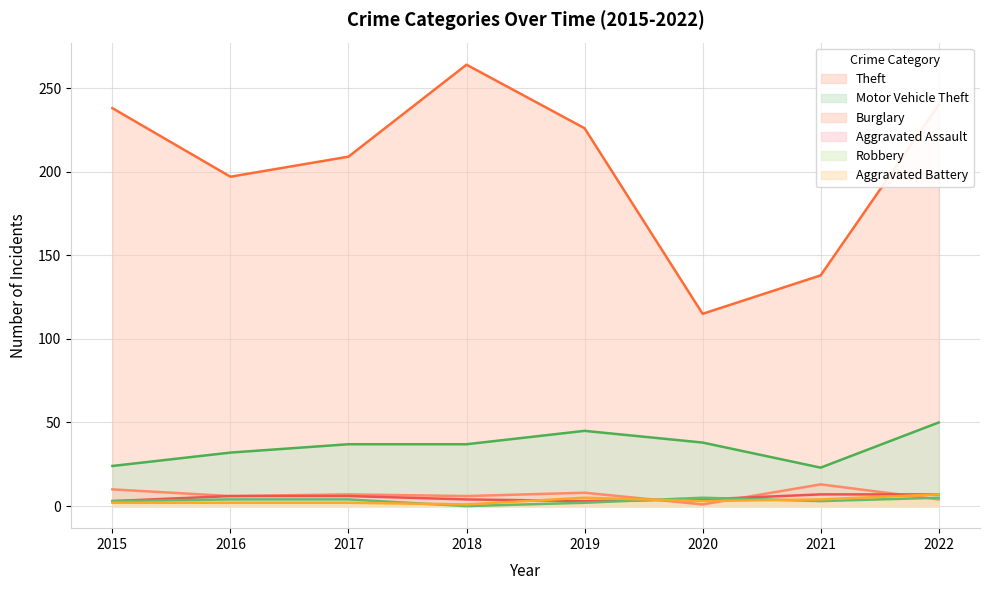

Reading left to right, what are all the values shown in this chart?

Theft: 238	197	209	264	226	115	138	240
Motor Vehicle Theft: 24	32	37	37	45	38	23	50
Burglary: 10	6	7	6	8	1	13	4
Aggravated Assault: 3	6	6	4	3	4	7	7
Robbery: 3	4	4	0	2	5	3	5
Aggravated Battery: 2	2	2	1	5	3	4	7